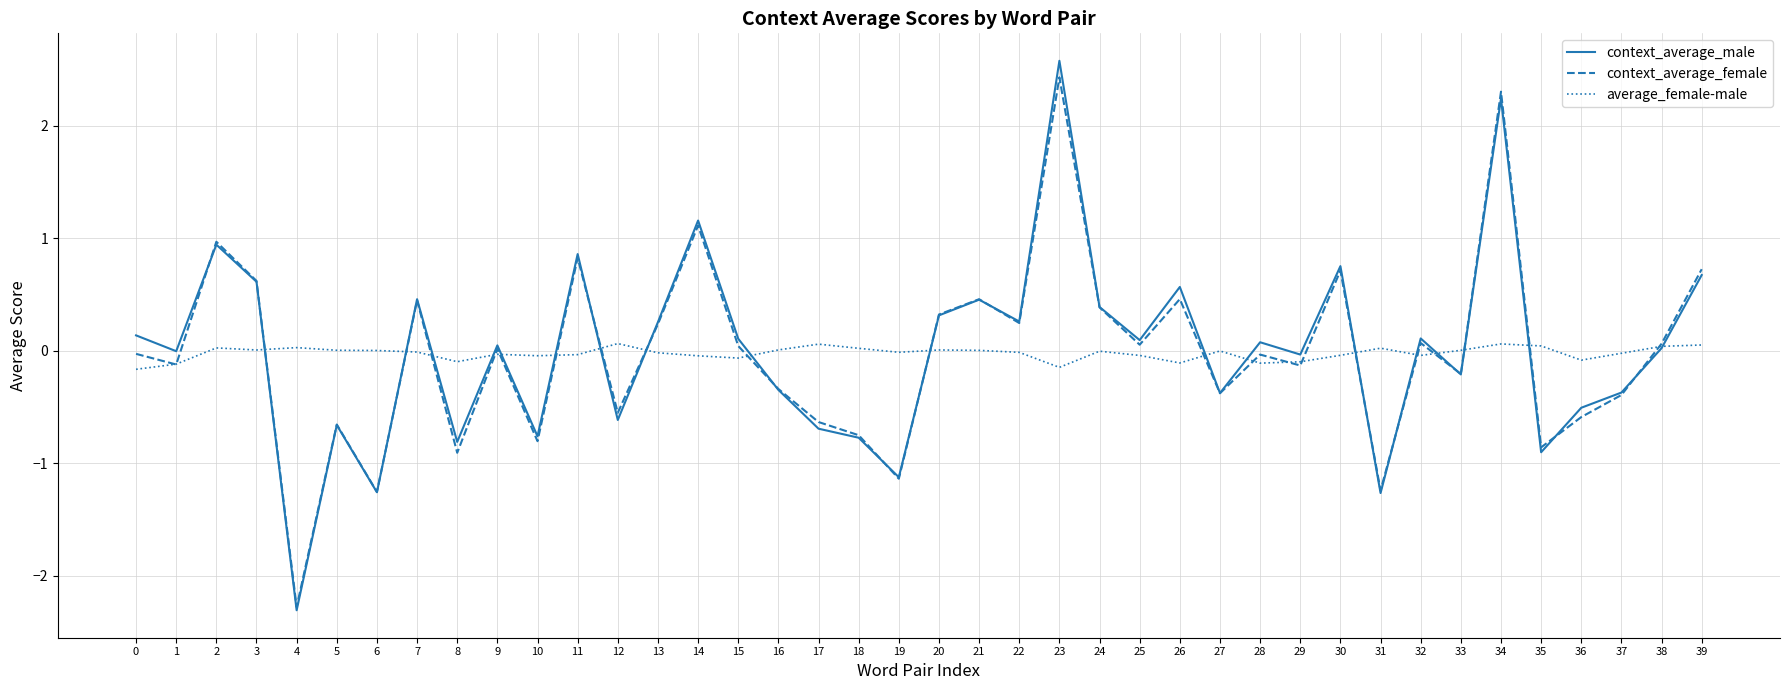

How many distinct data groups are displayed?

3